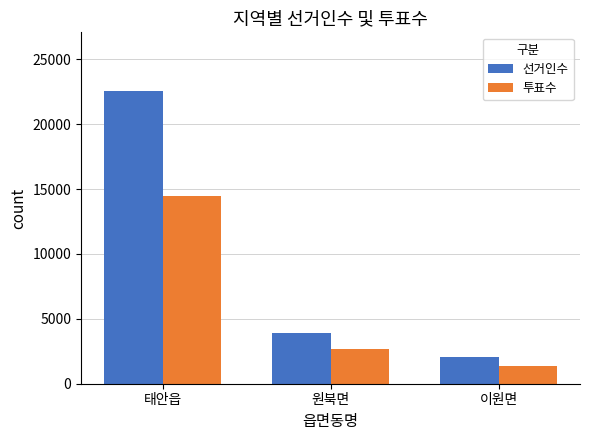

Is it true that 투표수 equals 14442 at 태안읍?

True